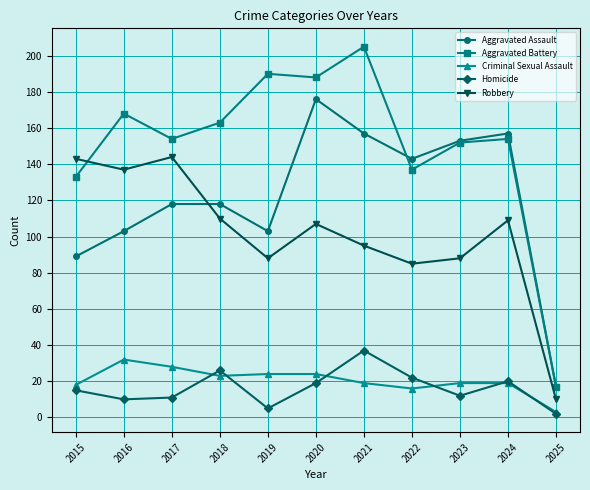

Does the chart display data point markers on the line(s)?

Yes